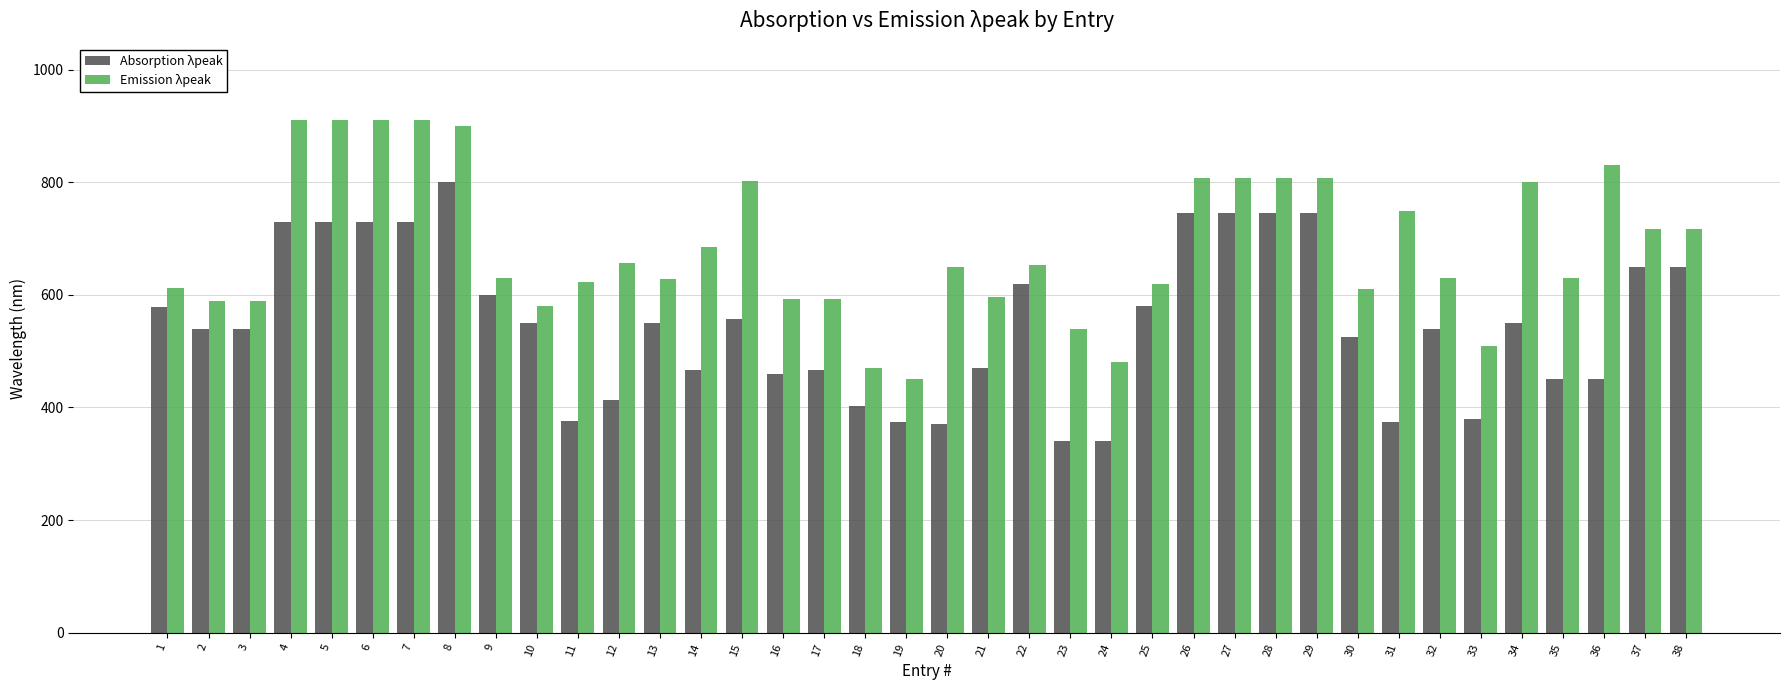

What is the sum of all Absorption λpeak values?

20864